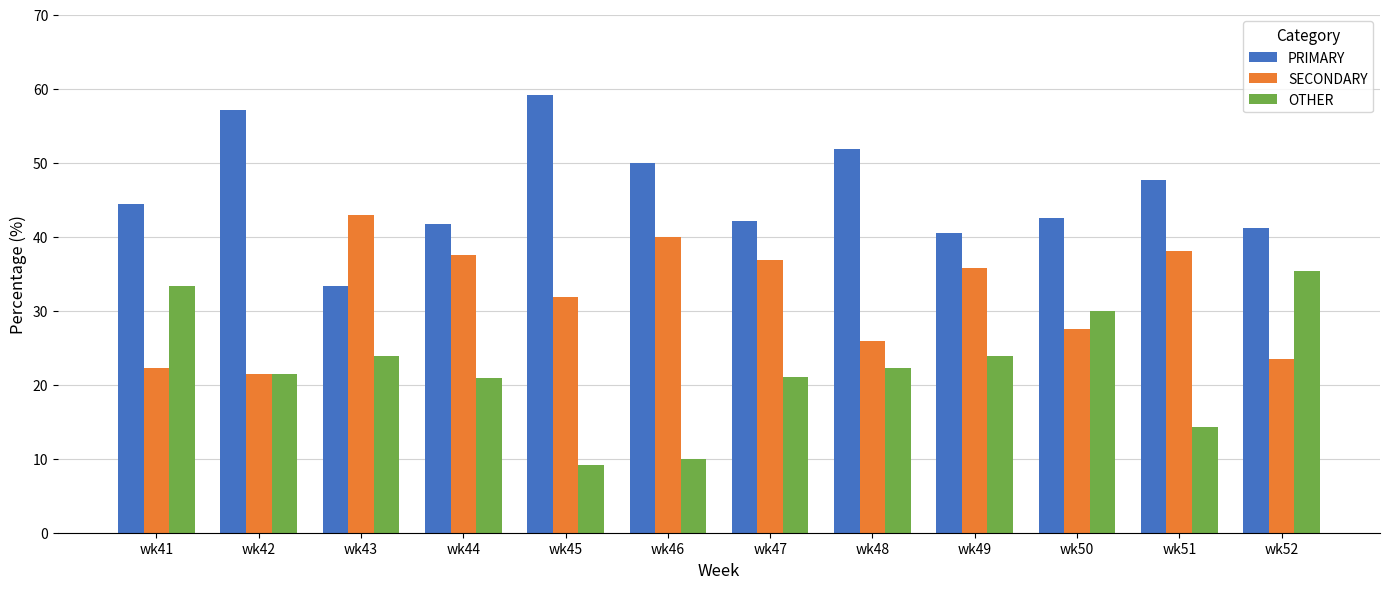

What is the total value across all series at wk41?

100.0